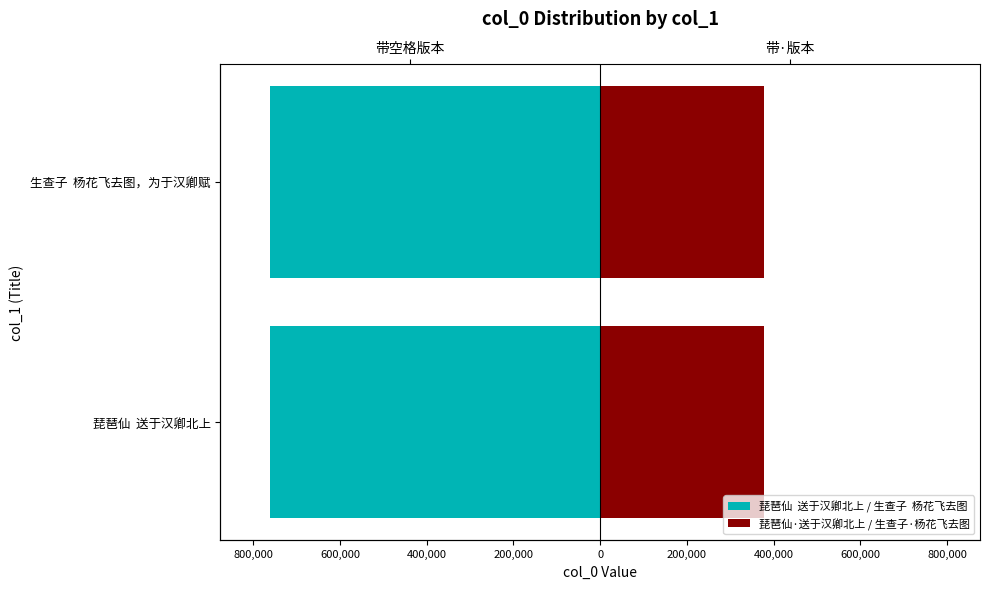

How many bars are there in total?

4